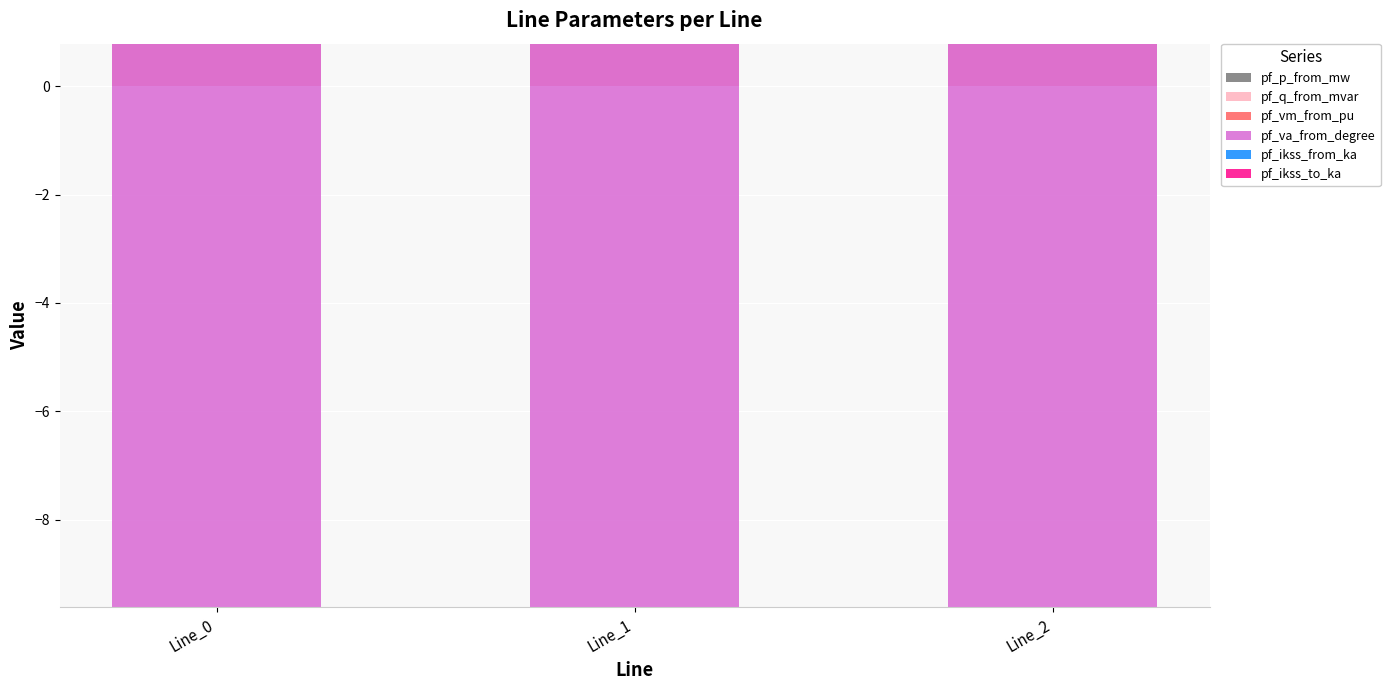

Which category has the highest value in the pf_ikss_from_ka series?

Line_0